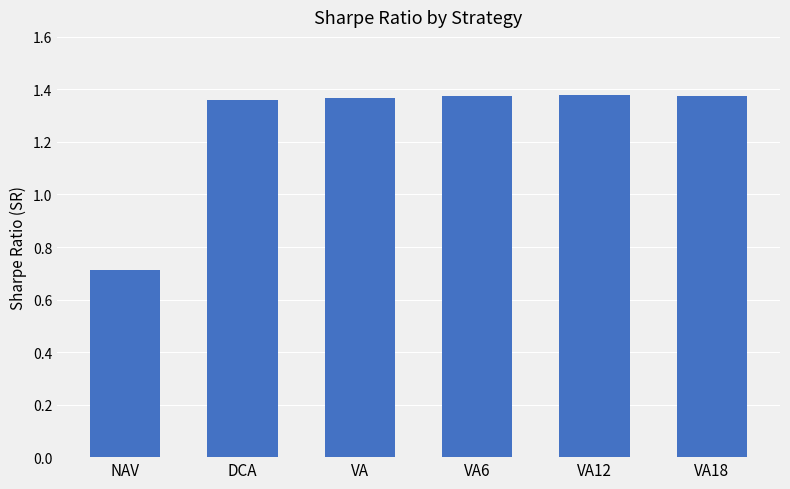

What is the average value?

1.3